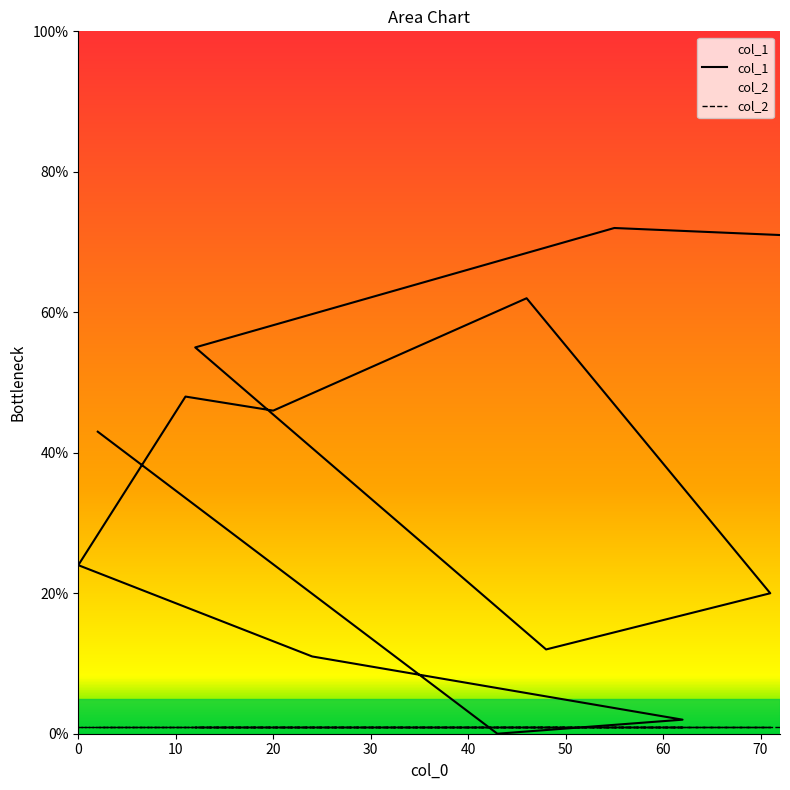

What is the label of the 7th point from the left?

20